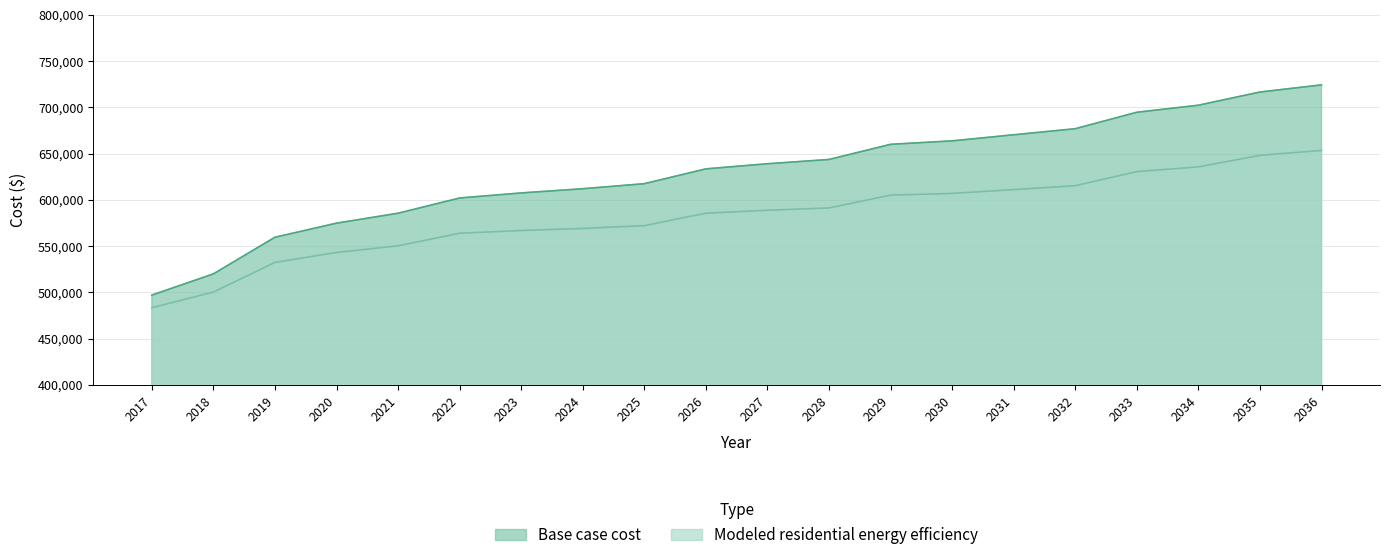

List the series in order of their peak value, highest first.

Base case cost, Modeled residential energy efficiency